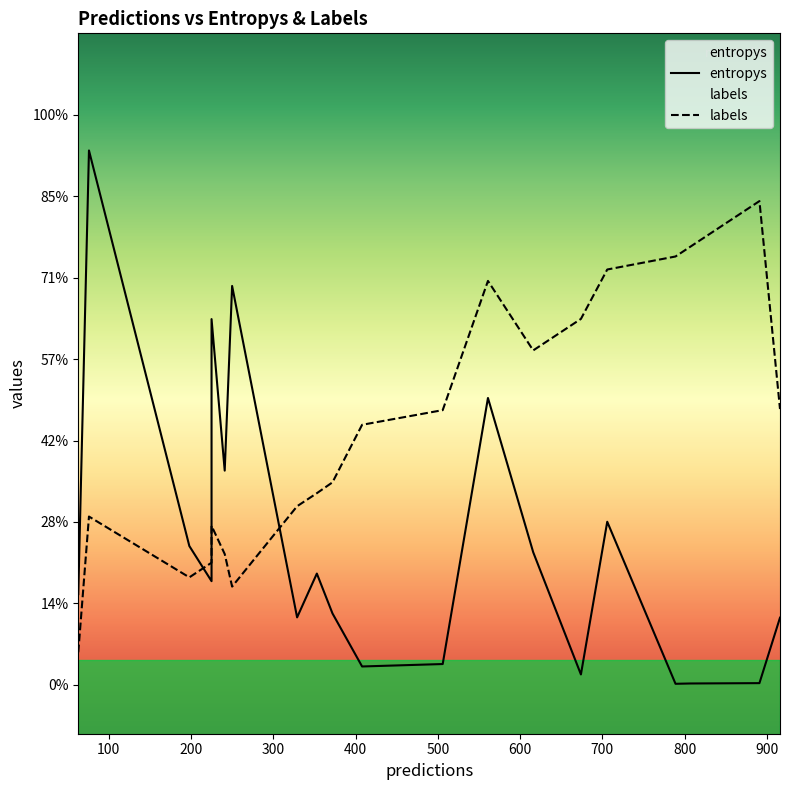

What are all the series names shown in the legend?

entropys, labels